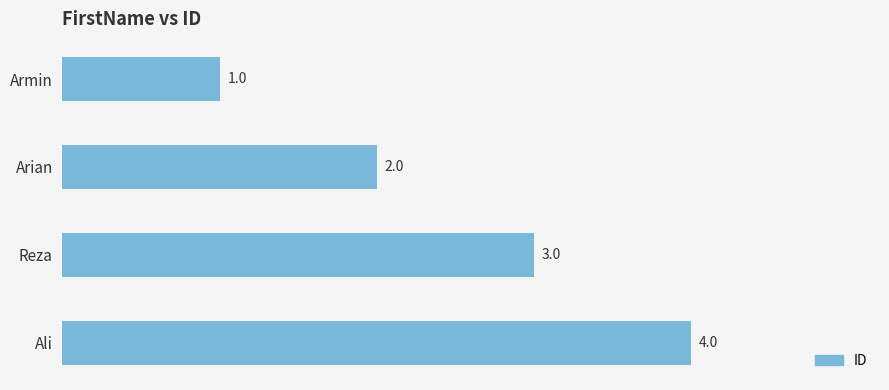

What is the sum of all values?

10